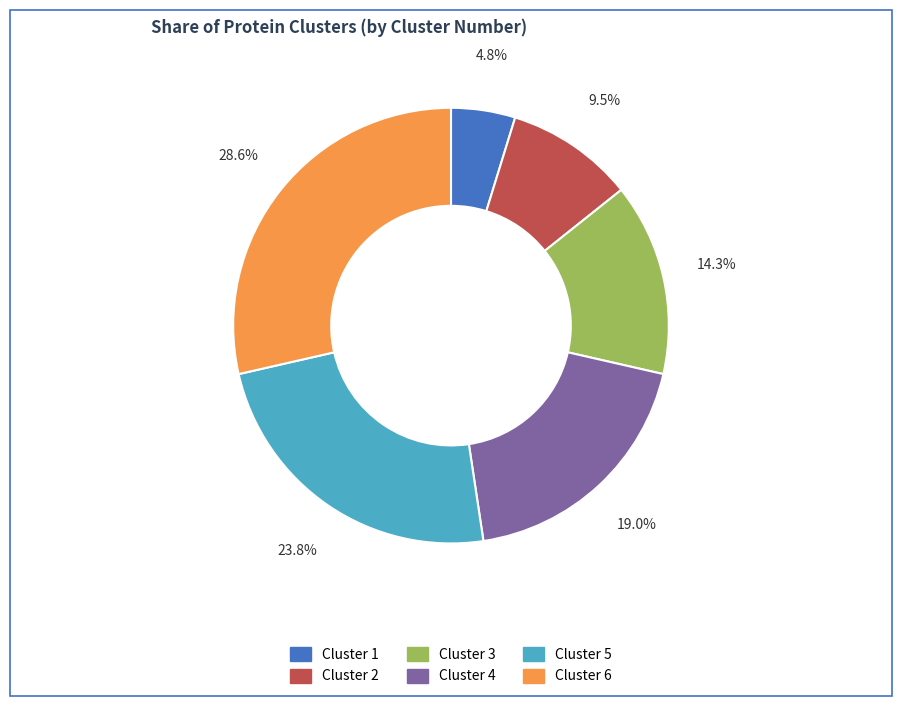

Is Cluster 4 the majority of the pie?

No